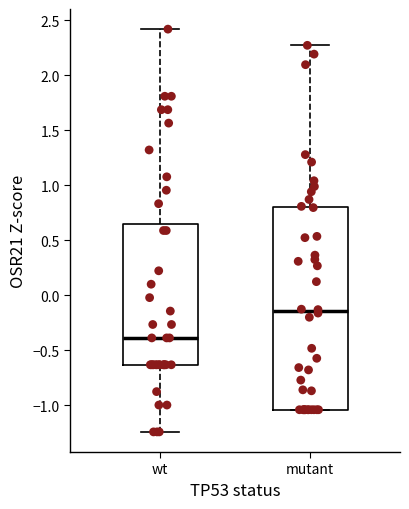

Which box is the tallest, from its lower edge to its upper edge?

mutant